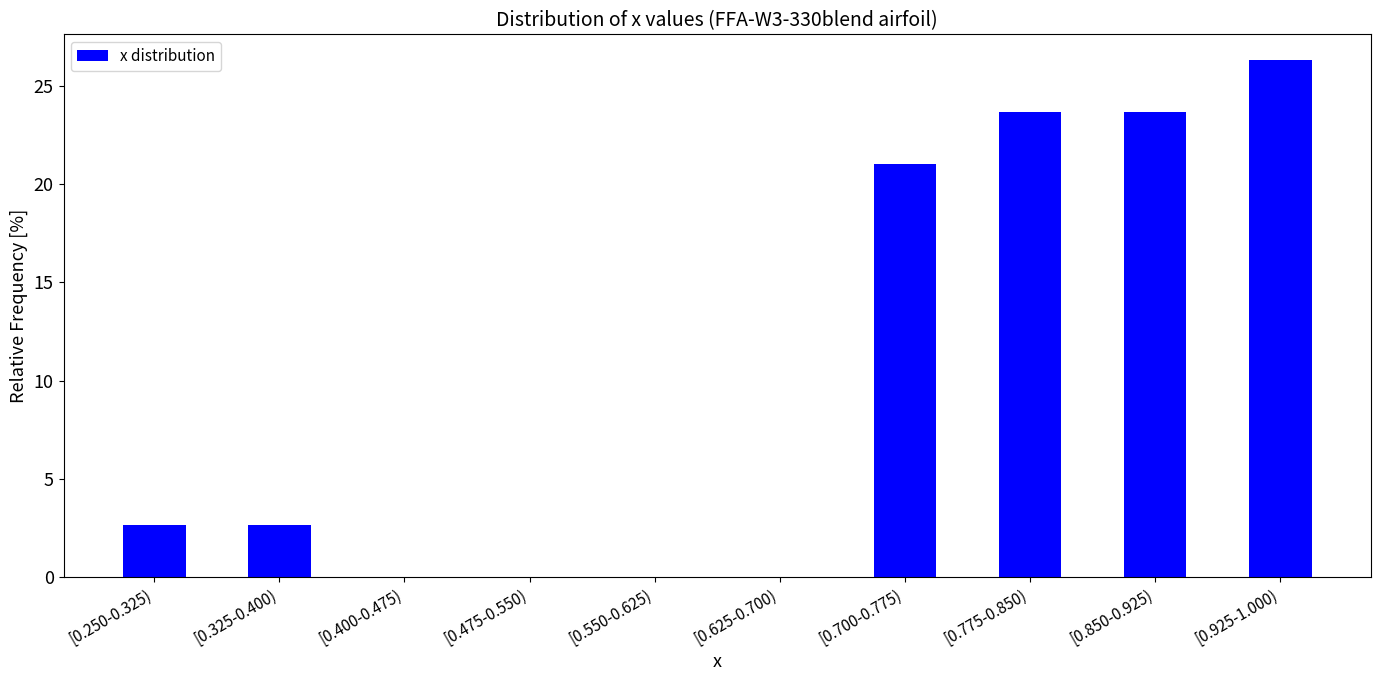

Reading left to right, list all the values displayed in this chart.

[0.250-0.325)=2.6	[0.325-0.400)=2.6	[0.400-0.475)=0.0	[0.475-0.550)=0.0	[0.550-0.625)=0.0	[0.625-0.700)=0.0	[0.700-0.775)=21.1	[0.775-0.850)=23.7	[0.850-0.925)=23.7	[0.925-1.000)=26.3